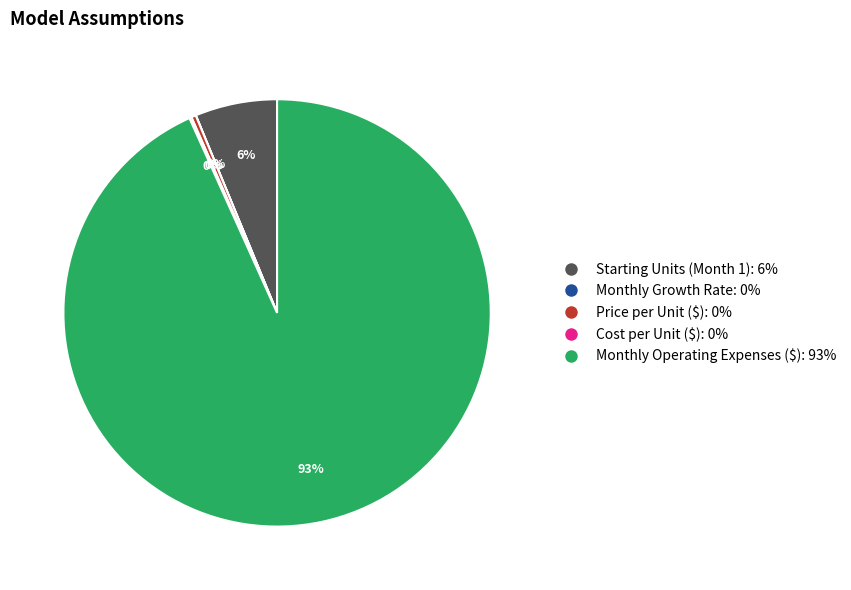

To the nearest percent, what is the average slice percentage?

20%